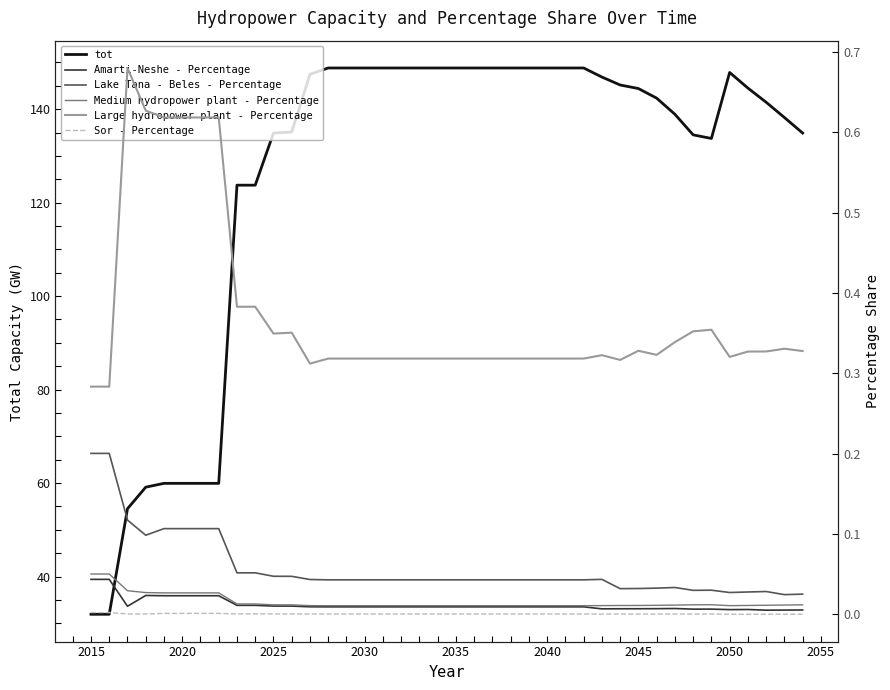

Count the number of categories in the chart.

40